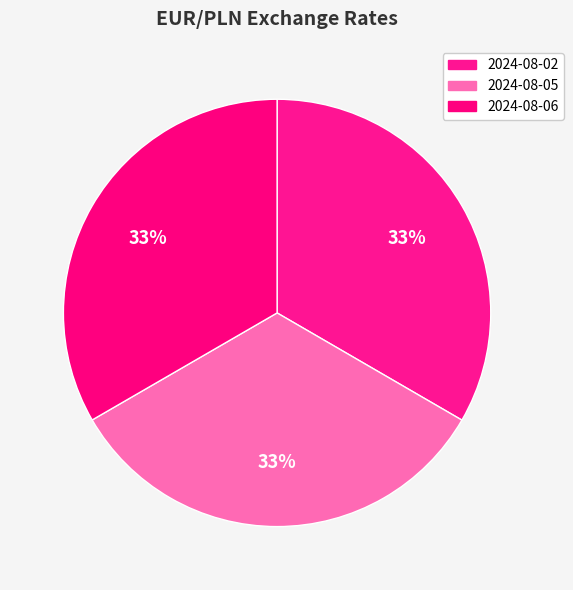

Between 2024-08-06 and 2024-08-02, which is larger?

2024-08-02